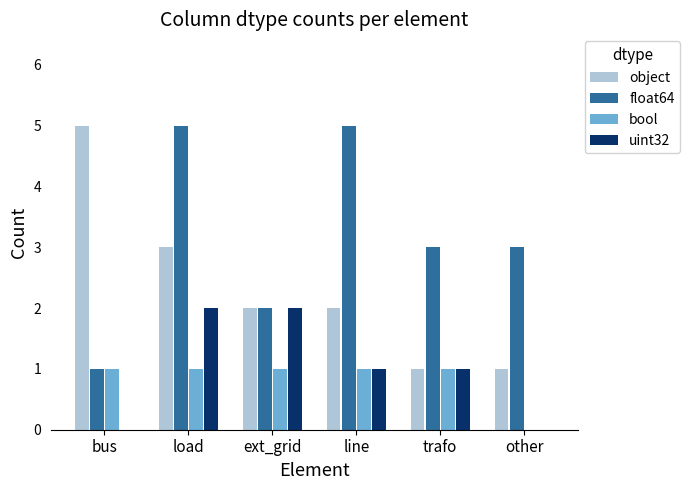

Between load and ext_grid, which series saw the biggest shift?

float64